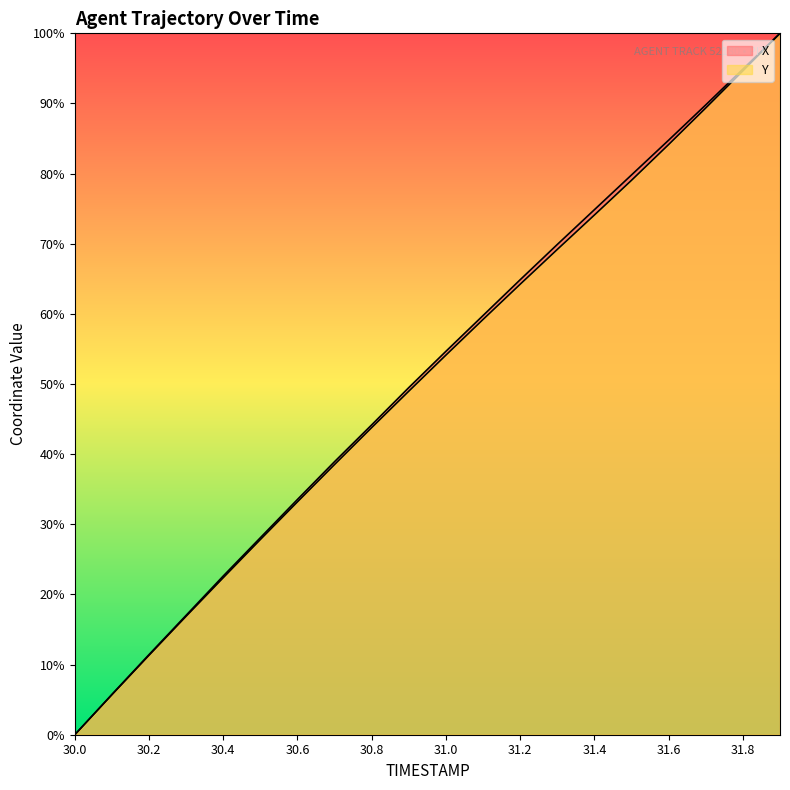

At which category is the sum across all series the highest?

31.9